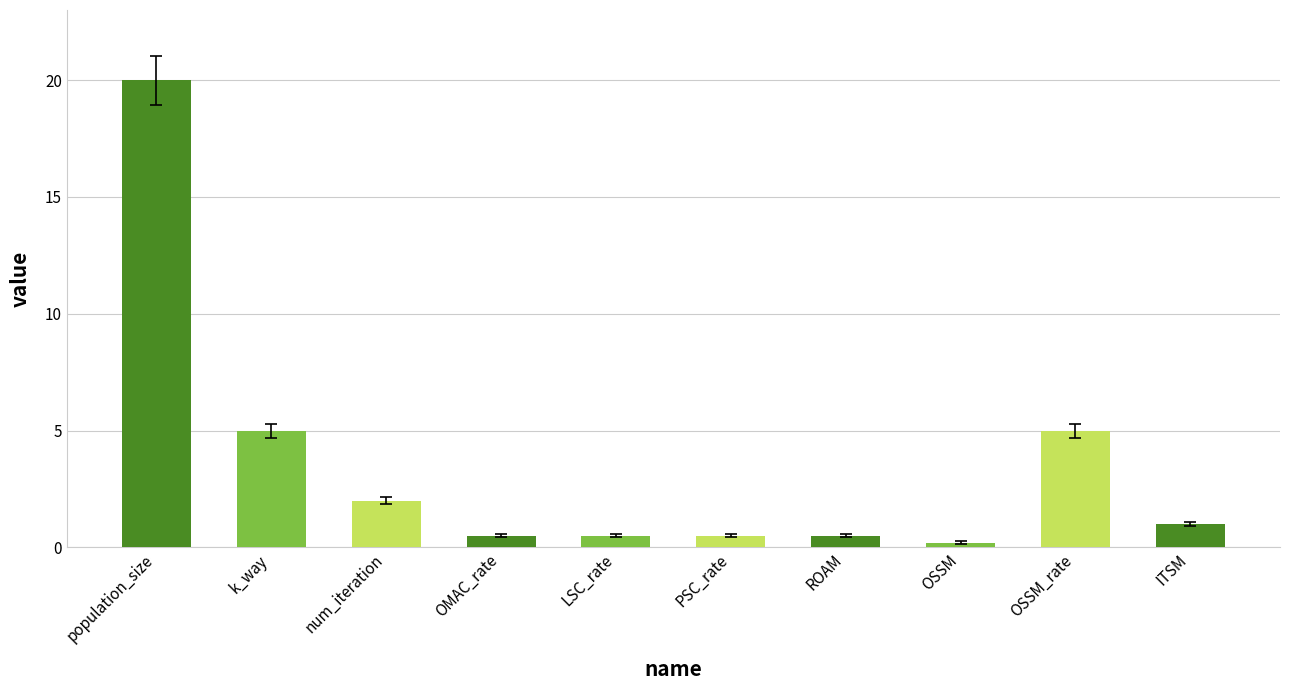

The chart shows a value of 3.5 at OSSM_rate. True or false?

False